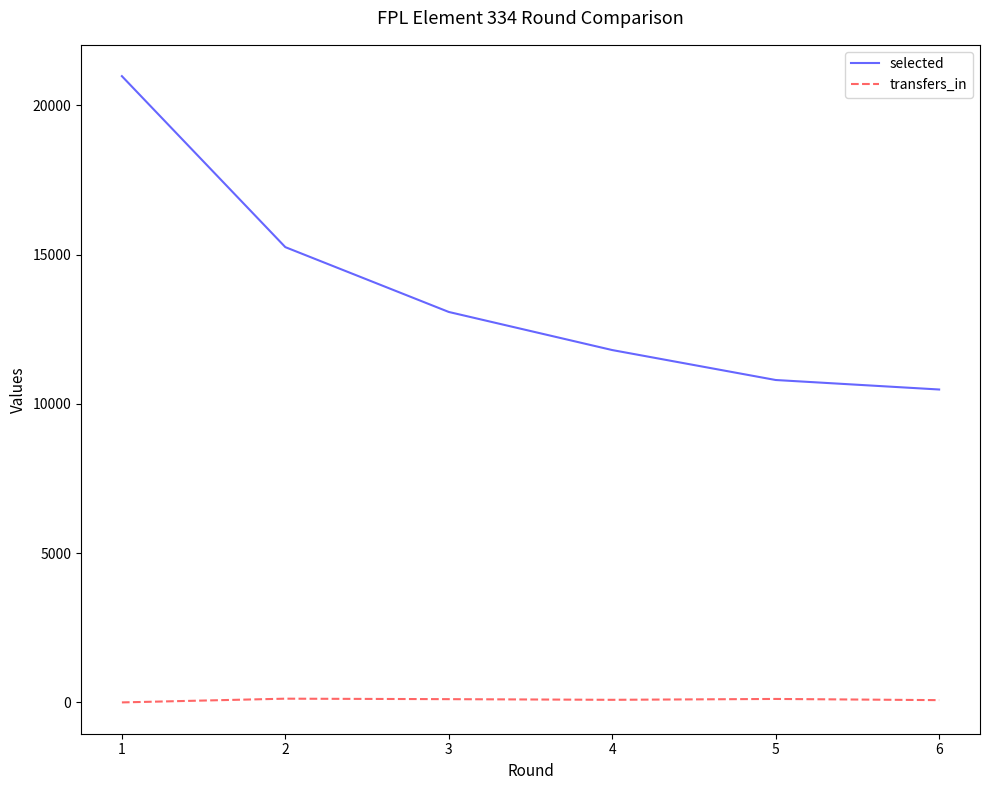

The value of selected at 3 is 13077. True or false?

True